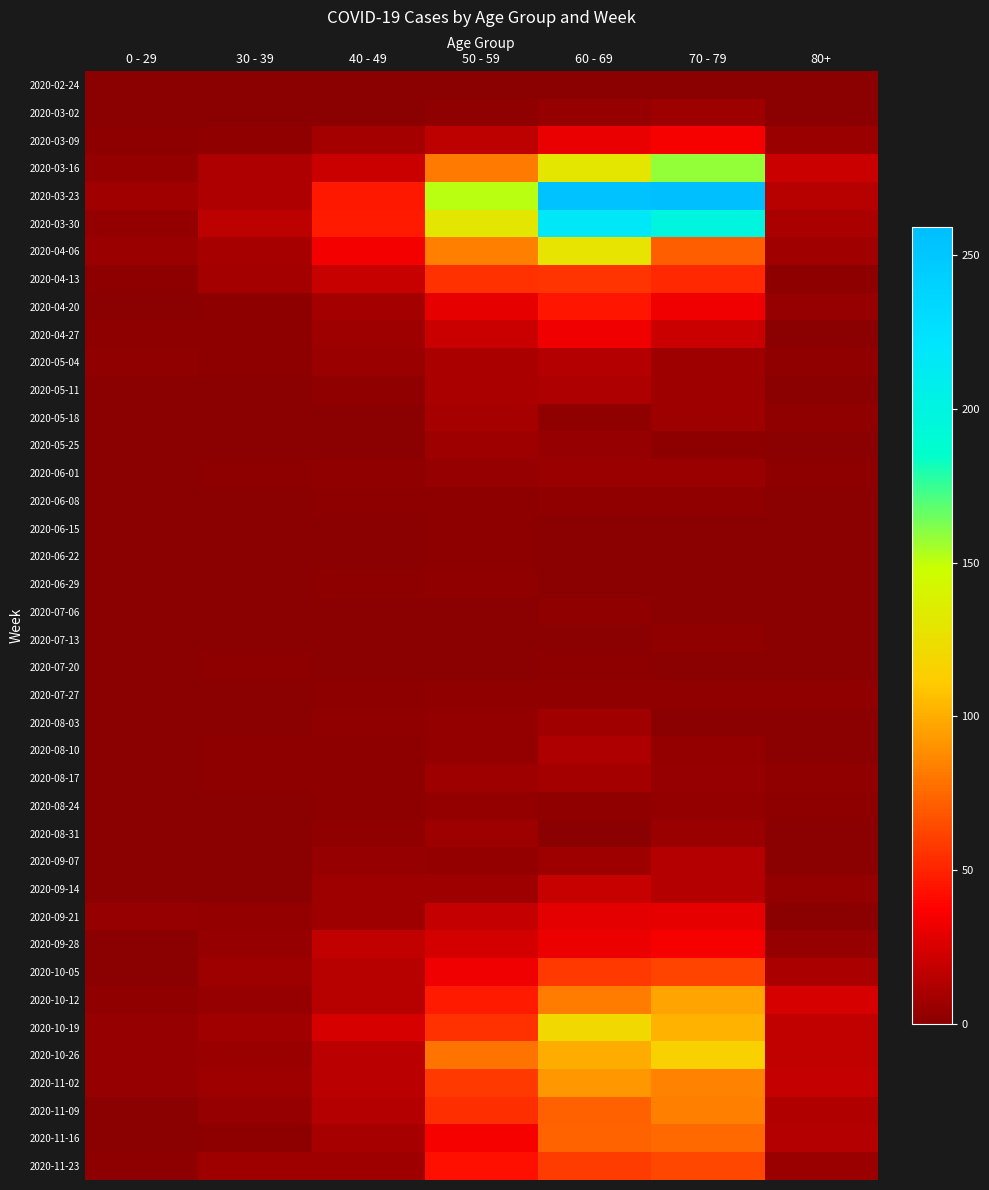

Reading left to right, list all the values displayed in this chart.

2020-02-24: 0 - 29=0	30 - 39=0	40 - 49=1	50 - 59=1	60 - 69=1	70 - 79=1	80+=0
2020-03-02: 0 - 29=0	30 - 39=1	40 - 49=1	50 - 59=3	60 - 69=5	70 - 79=7	80+=1
2020-03-09: 0 - 29=2	30 - 39=3	40 - 49=9	50 - 59=17	60 - 69=31	70 - 79=35	80+=6
2020-03-16: 0 - 29=4	30 - 39=12	40 - 49=21	50 - 59=81	60 - 69=130	70 - 79=158	80+=21
2020-03-23: 0 - 29=8	30 - 39=12	40 - 49=46	50 - 59=151	60 - 69=255	70 - 79=259	80+=15
2020-03-30: 0 - 29=4	30 - 39=17	40 - 49=47	50 - 59=131	60 - 69=216	70 - 79=199	80+=11
2020-04-06: 0 - 29=6	30 - 39=10	40 - 49=34	50 - 59=83	60 - 69=129	70 - 79=71	80+=8
2020-04-13: 0 - 29=2	30 - 39=9	40 - 49=20	50 - 59=55	60 - 69=56	70 - 79=52	80+=2
2020-04-20: 0 - 29=1	30 - 39=2	40 - 49=9	50 - 59=30	60 - 69=45	70 - 79=33	80+=5
2020-04-27: 0 - 29=2	30 - 39=2	40 - 49=7	50 - 59=21	60 - 69=33	70 - 79=21	80+=0
2020-05-04: 0 - 29=3	30 - 39=2	40 - 49=6	50 - 59=11	60 - 69=14	70 - 79=7	80+=3
2020-05-11: 0 - 29=1	30 - 39=0	40 - 49=3	50 - 59=11	60 - 69=12	70 - 79=7	80+=0
2020-05-18: 0 - 29=0	30 - 39=1	40 - 49=0	50 - 59=10	60 - 69=3	70 - 79=7	80+=3
2020-05-25: 0 - 29=0	30 - 39=0	40 - 49=1	50 - 59=7	60 - 69=5	70 - 79=2	80+=1
2020-06-01: 0 - 29=0	30 - 39=2	40 - 49=3	50 - 59=5	60 - 69=6	70 - 79=6	80+=2
2020-06-08: 0 - 29=0	30 - 39=0	40 - 49=2	50 - 59=2	60 - 69=3	70 - 79=3	80+=0
2020-06-15: 0 - 29=0	30 - 39=0	40 - 49=1	50 - 59=2	60 - 69=1	70 - 79=1	80+=1
2020-06-22: 0 - 29=1	30 - 39=0	40 - 49=1	50 - 59=2	60 - 69=0	70 - 79=1	80+=0
2020-06-29: 0 - 29=0	30 - 39=0	40 - 49=2	50 - 59=3	60 - 69=0	70 - 79=0	80+=0
2020-07-06: 0 - 29=0	30 - 39=1	40 - 49=1	50 - 59=1	60 - 69=3	70 - 79=0	80+=0
2020-07-13: 0 - 29=0	30 - 39=0	40 - 49=0	50 - 59=0	60 - 69=0	70 - 79=3	80+=0
2020-07-20: 0 - 29=1	30 - 39=2	40 - 49=1	50 - 59=1	60 - 69=2	70 - 79=1	80+=1
2020-07-27: 0 - 29=0	30 - 39=0	40 - 49=2	50 - 59=3	60 - 69=3	70 - 79=3	80+=3
2020-08-03: 0 - 29=1	30 - 39=0	40 - 49=3	50 - 59=4	60 - 69=8	70 - 79=1	80+=1
2020-08-10: 0 - 29=1	30 - 39=2	40 - 49=2	50 - 59=4	60 - 69=12	70 - 79=4	80+=1
2020-08-17: 0 - 29=0	30 - 39=2	40 - 49=2	50 - 59=7	60 - 69=9	70 - 79=5	80+=3
2020-08-24: 0 - 29=0	30 - 39=0	40 - 49=2	50 - 59=4	60 - 69=3	70 - 79=4	80+=2
2020-08-31: 0 - 29=0	30 - 39=0	40 - 49=3	50 - 59=7	60 - 69=1	70 - 79=6	80+=0
2020-09-07: 0 - 29=0	30 - 39=1	40 - 49=5	50 - 59=4	60 - 69=7	70 - 79=14	80+=0
2020-09-14: 0 - 29=1	30 - 39=1	40 - 49=7	50 - 59=7	60 - 69=20	70 - 79=14	80+=4
2020-09-21: 0 - 29=5	30 - 39=4	40 - 49=7	50 - 59=19	60 - 69=29	70 - 79=30	80+=1
2020-09-28: 0 - 29=0	30 - 39=5	40 - 49=18	50 - 59=24	60 - 69=32	70 - 79=35	80+=5
2020-10-05: 0 - 29=1	30 - 39=7	40 - 49=15	50 - 59=33	60 - 69=58	70 - 79=62	80+=11
2020-10-12: 0 - 29=3	30 - 39=5	40 - 49=15	50 - 59=47	60 - 69=82	70 - 79=97	80+=25
2020-10-19: 0 - 29=5	30 - 39=8	40 - 49=25	50 - 59=55	60 - 69=121	70 - 79=102	80+=18
2020-10-26: 0 - 29=5	30 - 39=6	40 - 49=16	50 - 59=79	60 - 69=100	70 - 79=115	80+=18
2020-11-02: 0 - 29=5	30 - 39=7	40 - 49=16	50 - 59=58	60 - 69=93	70 - 79=84	80+=19
2020-11-09: 0 - 29=1	30 - 39=5	40 - 49=14	50 - 59=54	60 - 69=72	70 - 79=83	80+=13
2020-11-16: 0 - 29=0	30 - 39=2	40 - 49=10	50 - 59=35	60 - 69=73	70 - 79=75	80+=14
2020-11-23: 0 - 29=2	30 - 39=7	40 - 49=7	50 - 59=43	60 - 69=59	70 - 79=63	80+=6